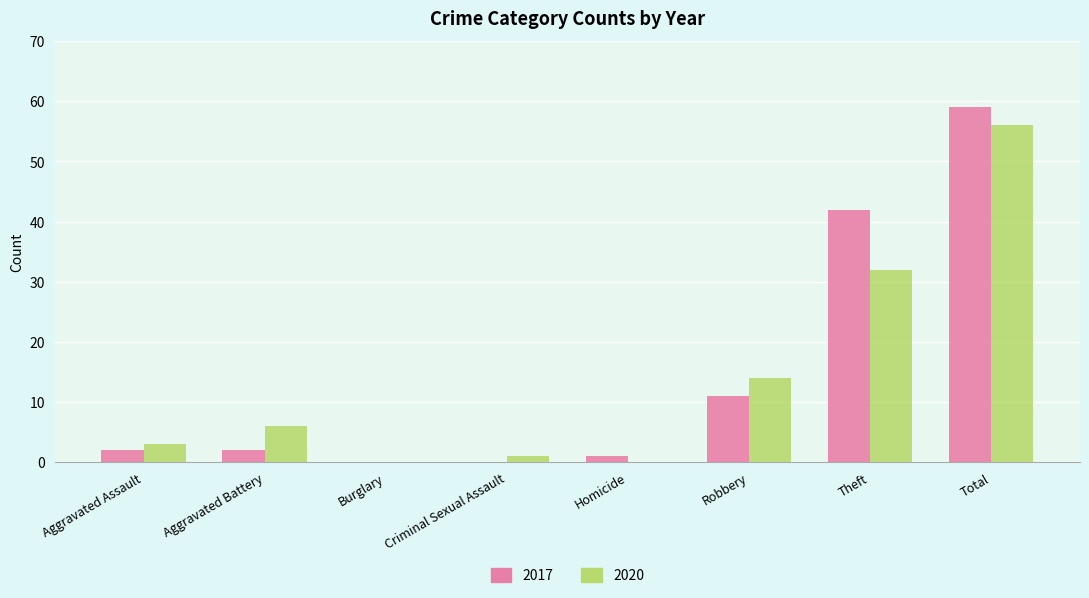

Which series changed the most between Aggravated Battery and Robbery?

2017